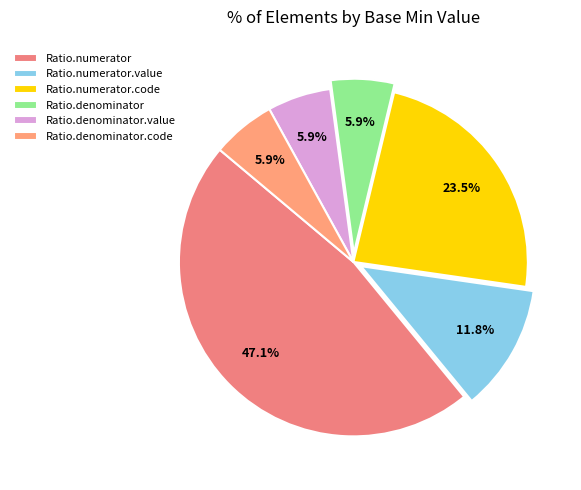

To the nearest percent, what percentage of the pie is Ratio.numerator.code?

24%